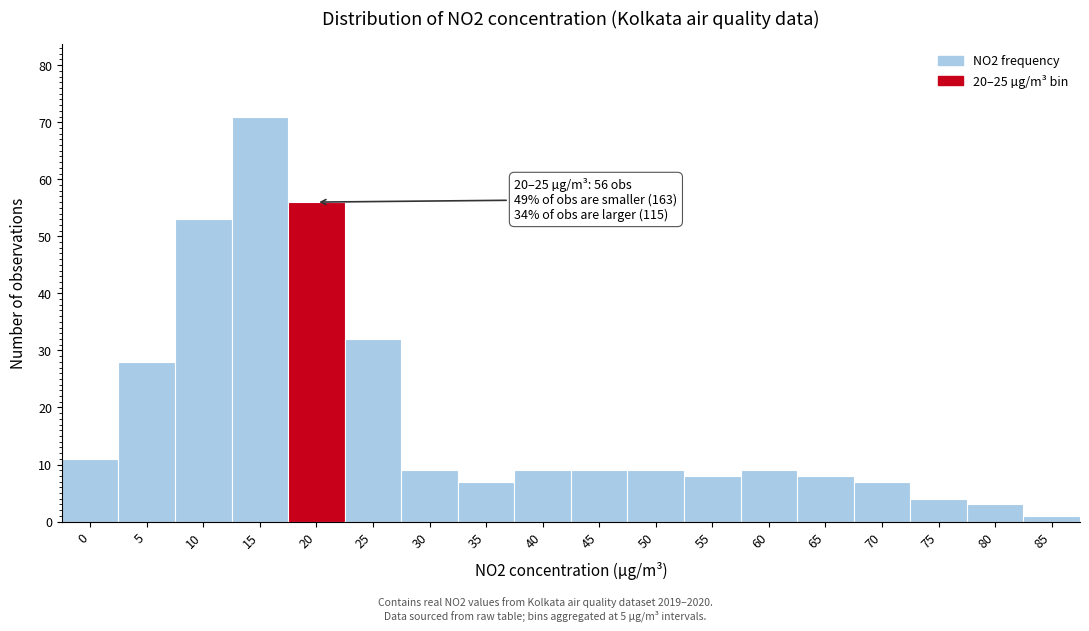

Reading left to right, list all the values displayed in this chart.

11	28	53	71	56	32	9	7	9	9	9	8	9	8	7	4	3	1